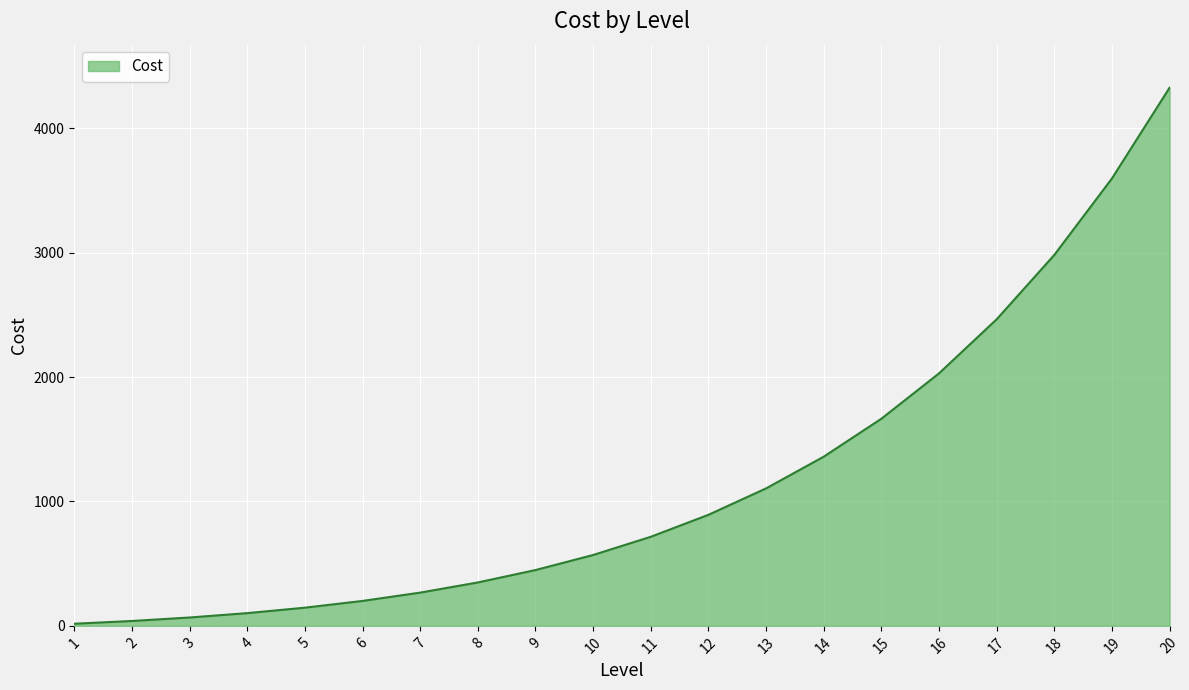

Is it true that the value at 8 is 76.7?

False